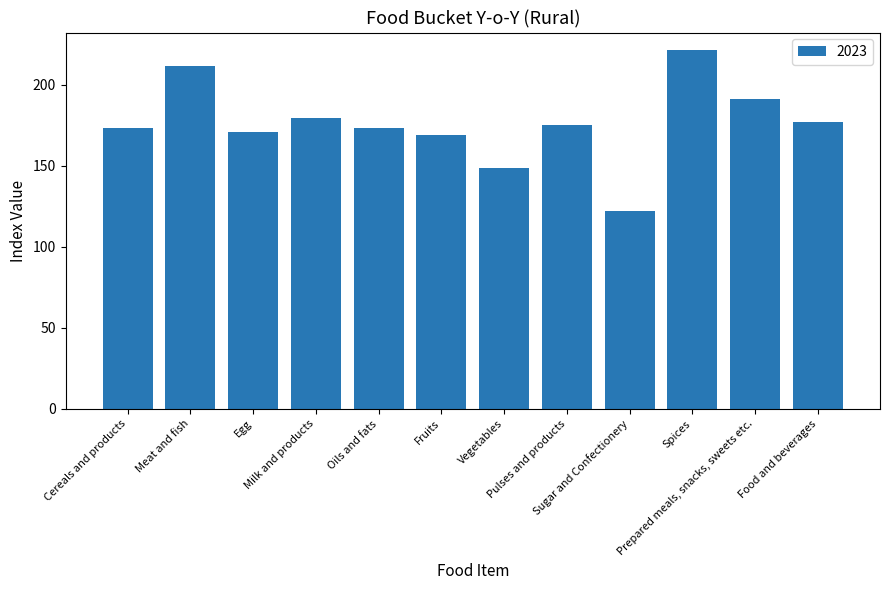

What is the maximum value shown in the chart?

221.0